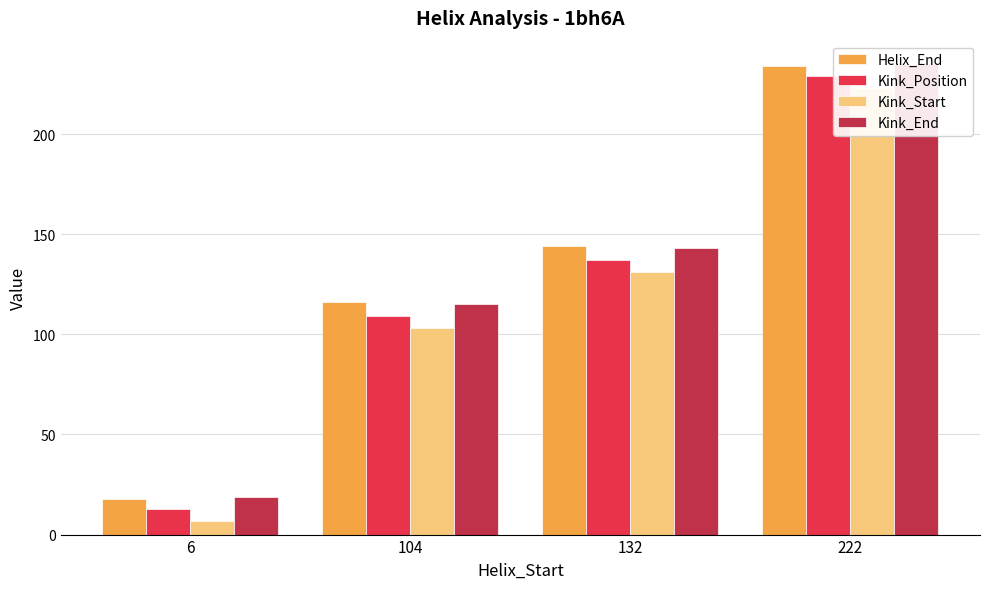

How many bars are there in each group?

4